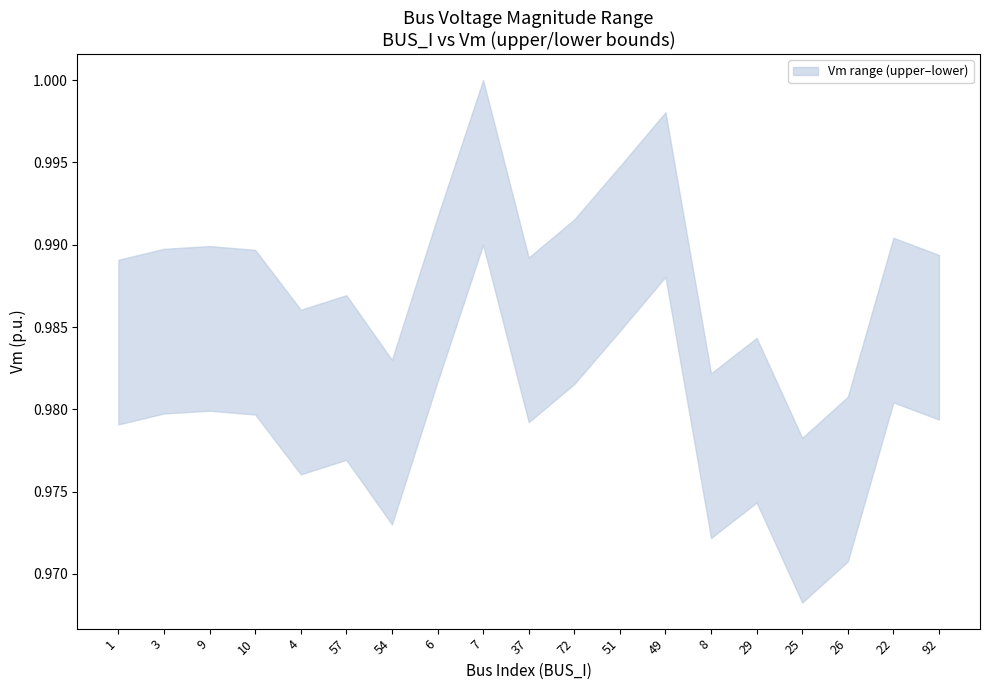

Count the Vm_lower values in the range 0 to 1.

19